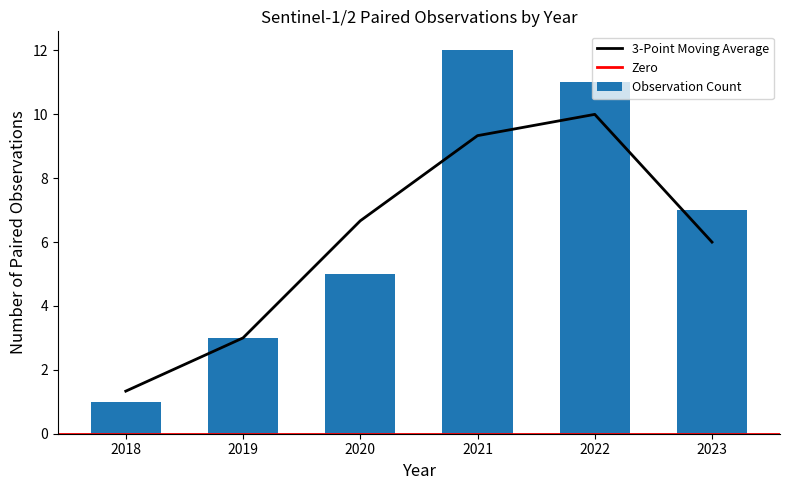

What is the difference between the values at 2022 and 2019?

8